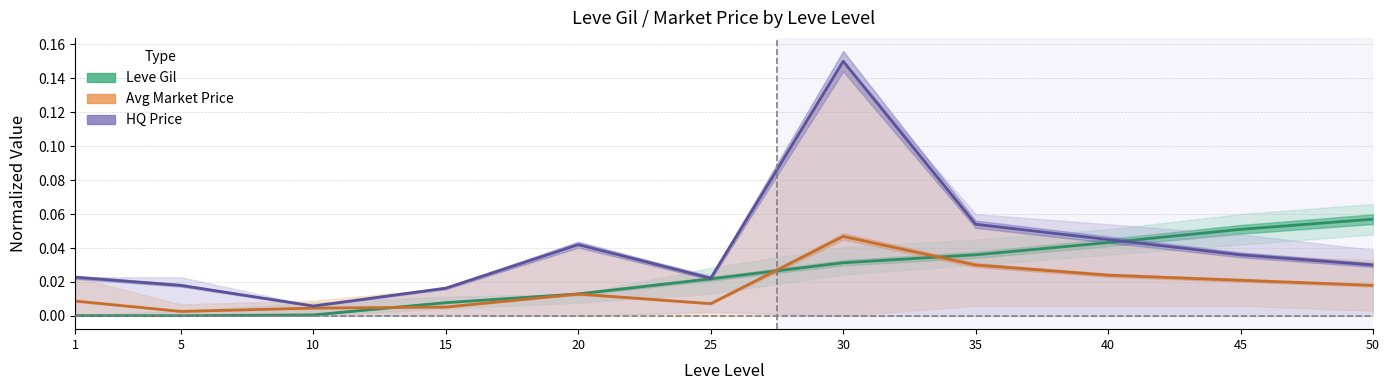

True or false: HQ Price (mean) and Avg Price (mean) cross at least once.

False